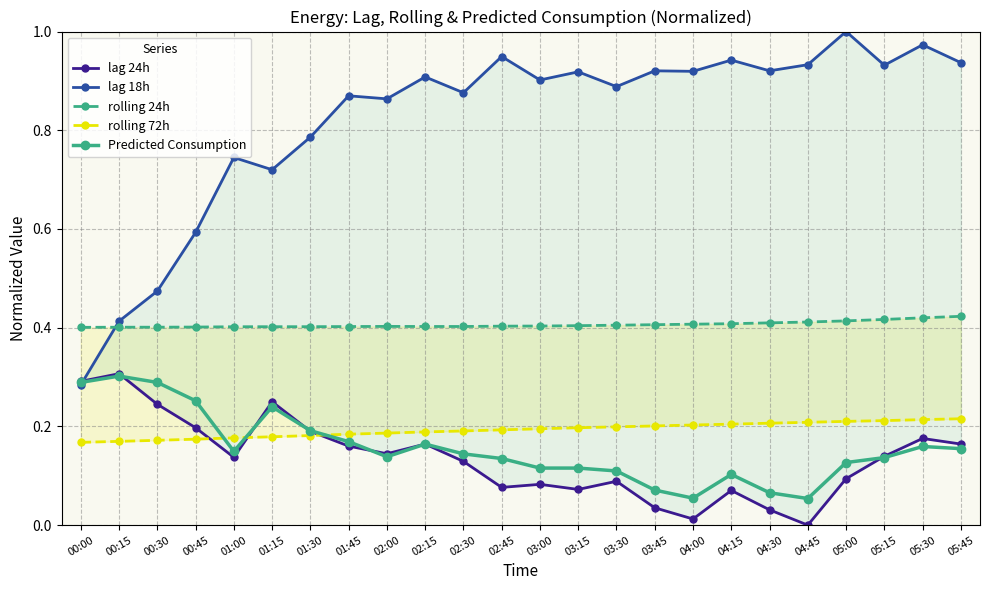

Where is the first local minimum for Predicted Consumption?

01:00